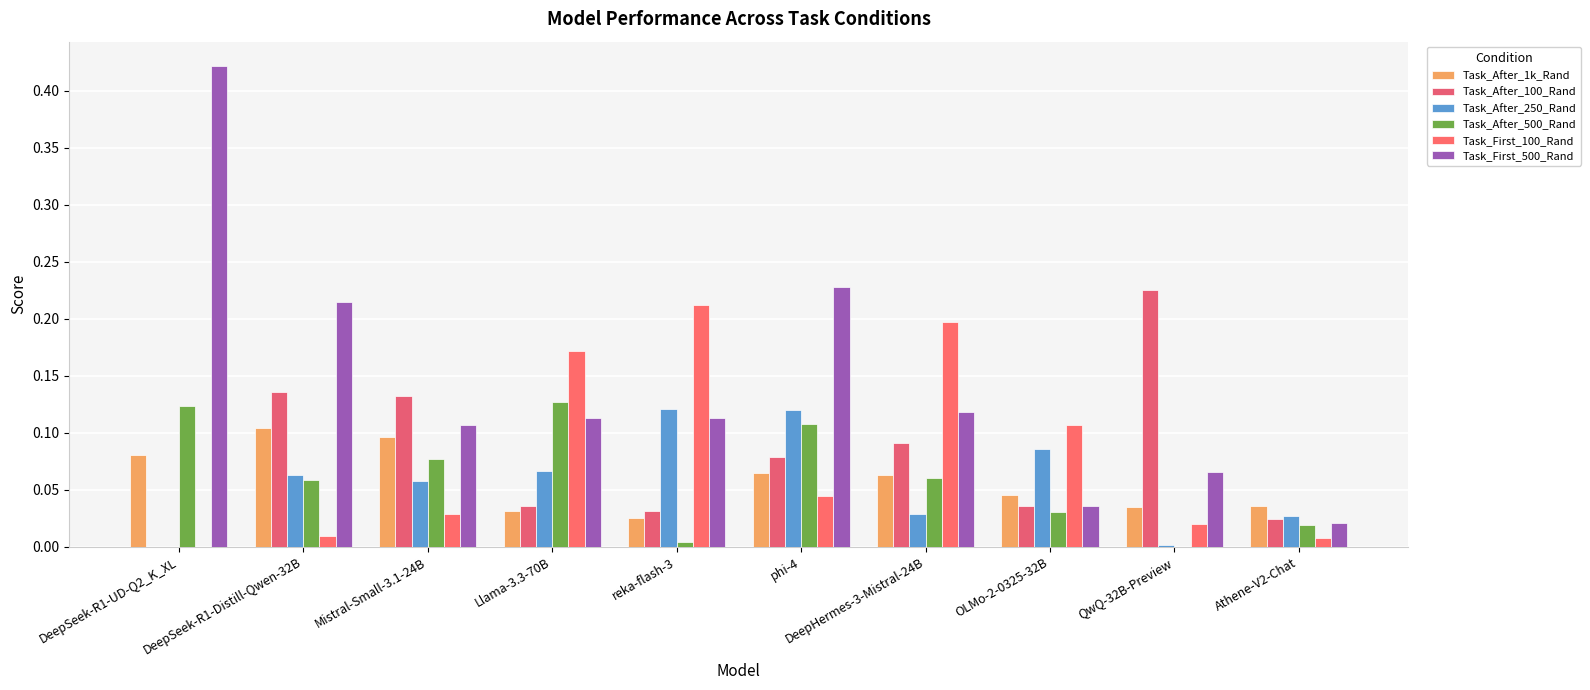

What are all the series names shown in the legend?

Task_After_1k_Rand, Task_After_100_Rand, Task_After_250_Rand, Task_After_500_Rand, Task_First_100_Rand, Task_First_500_Rand